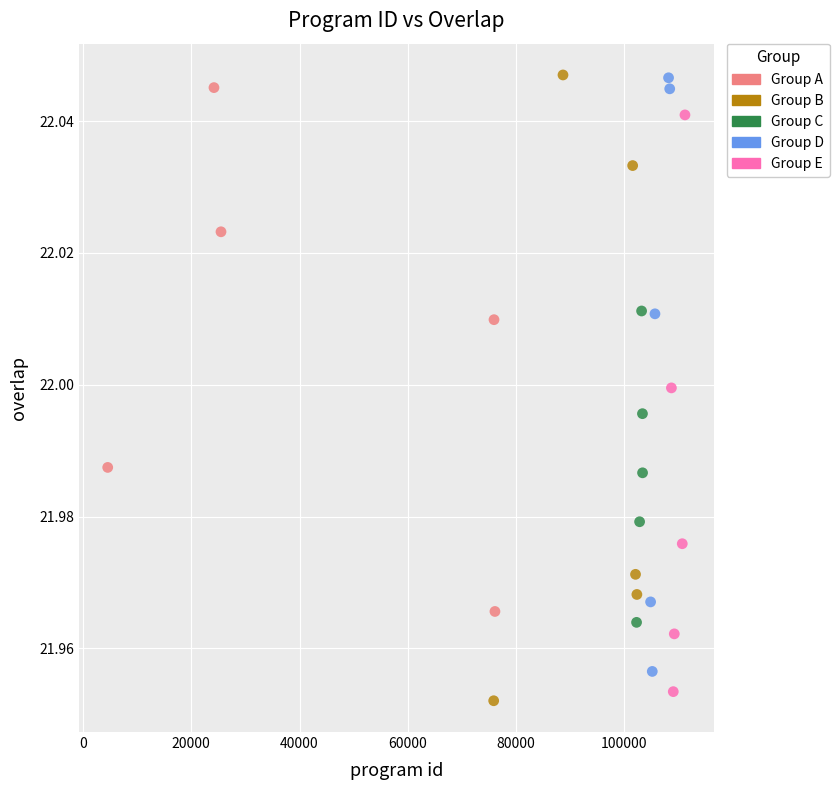

Which series has the largest Y range (max minus min)?

Group B